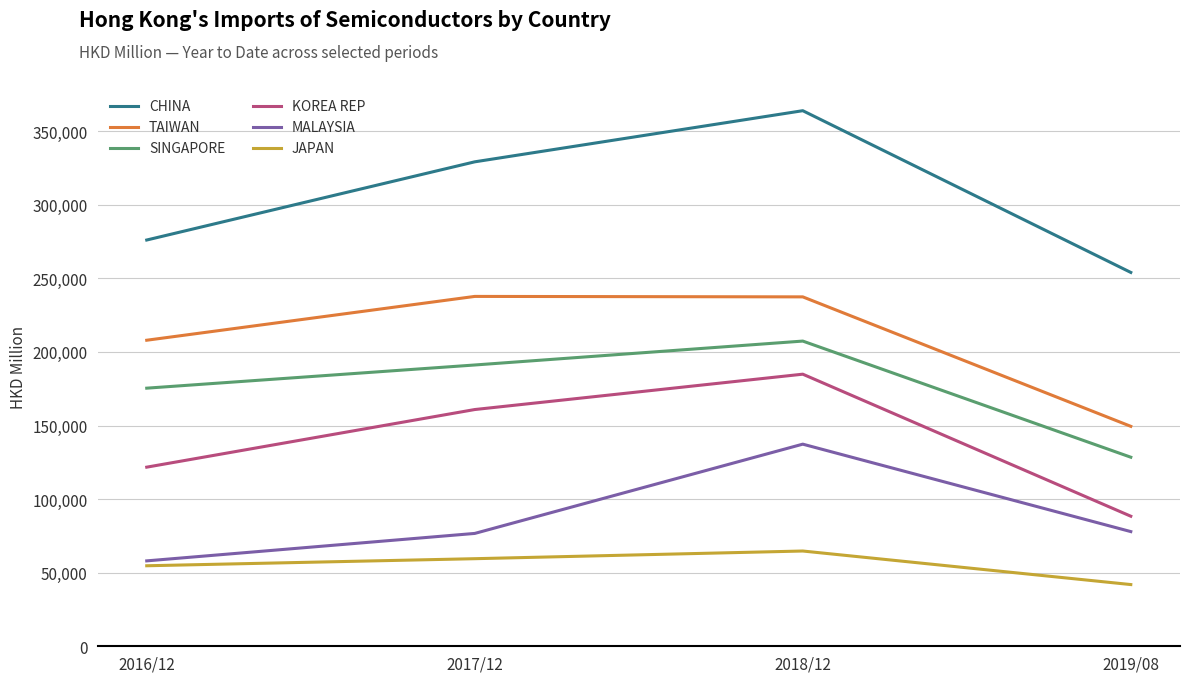

How many lines are shown in the chart?

6